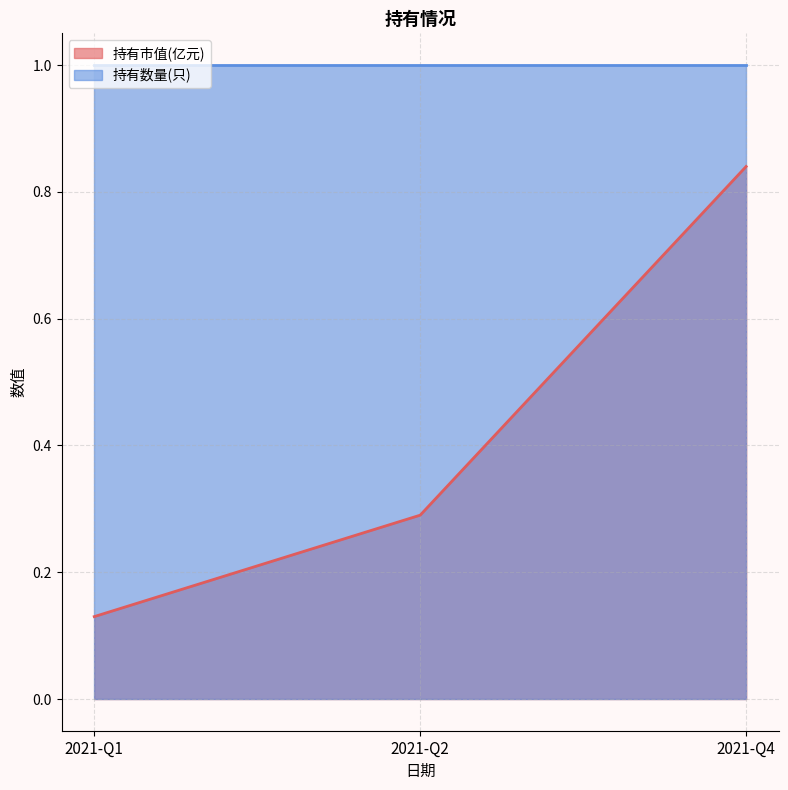

How many values are between 0 and 1?

3